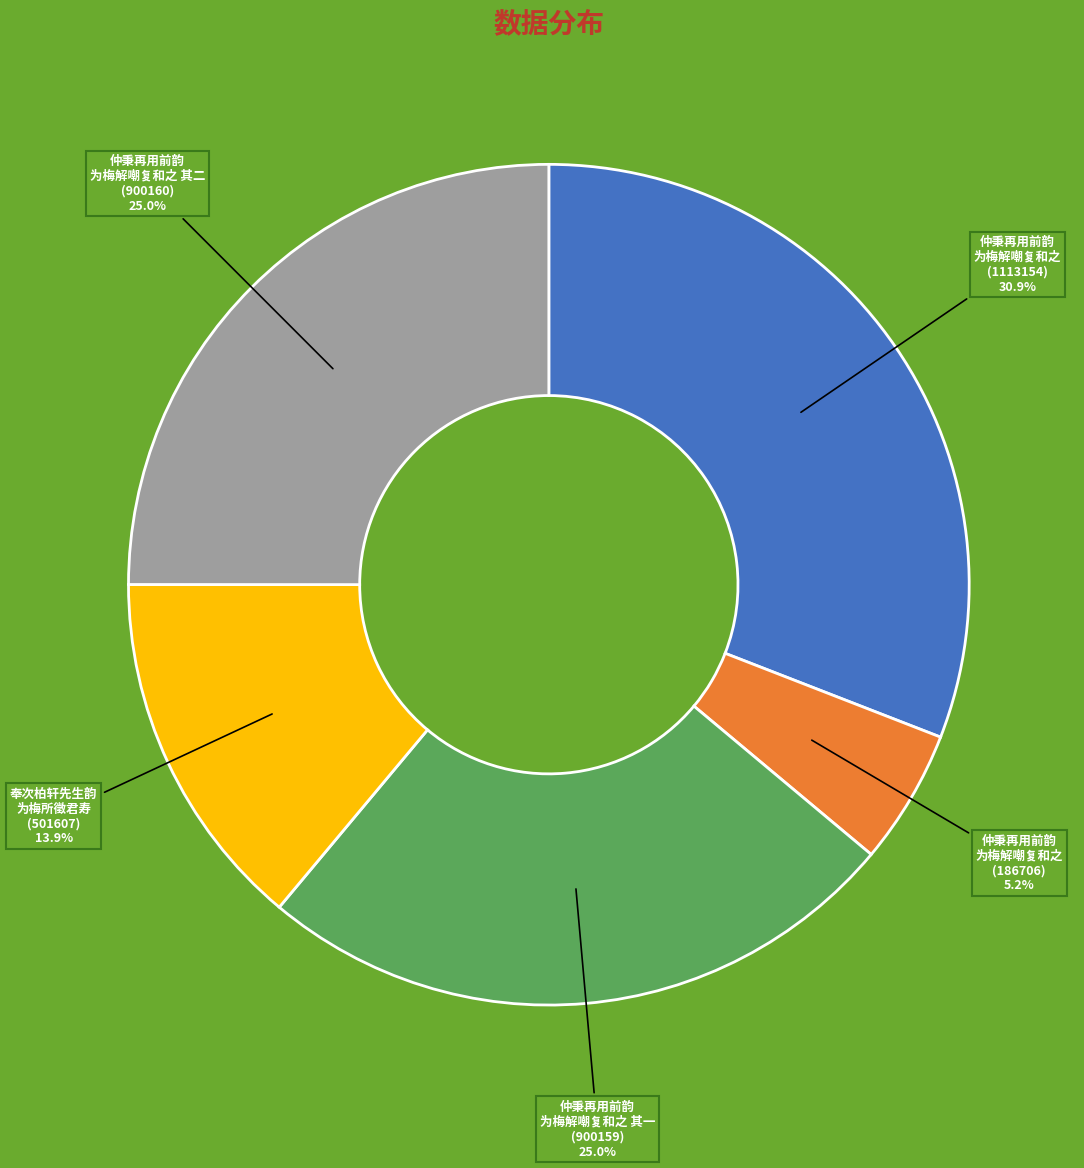

Does any single category account for the majority?

No